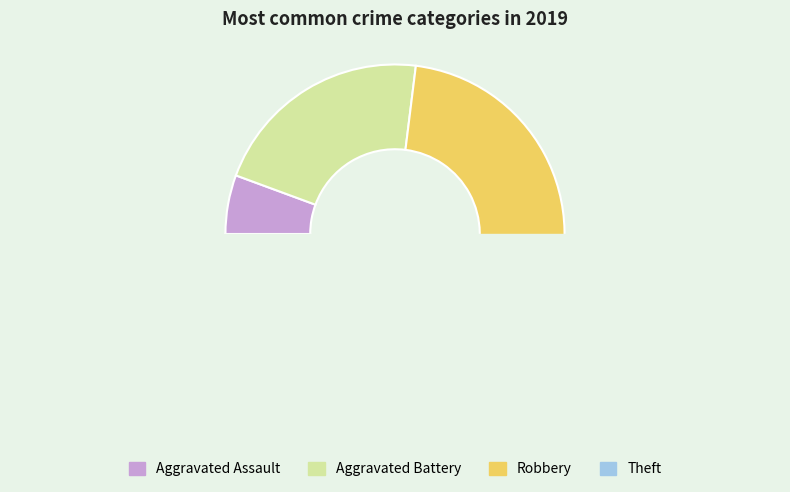

Which slice is the smallest?

Aggravated Assault